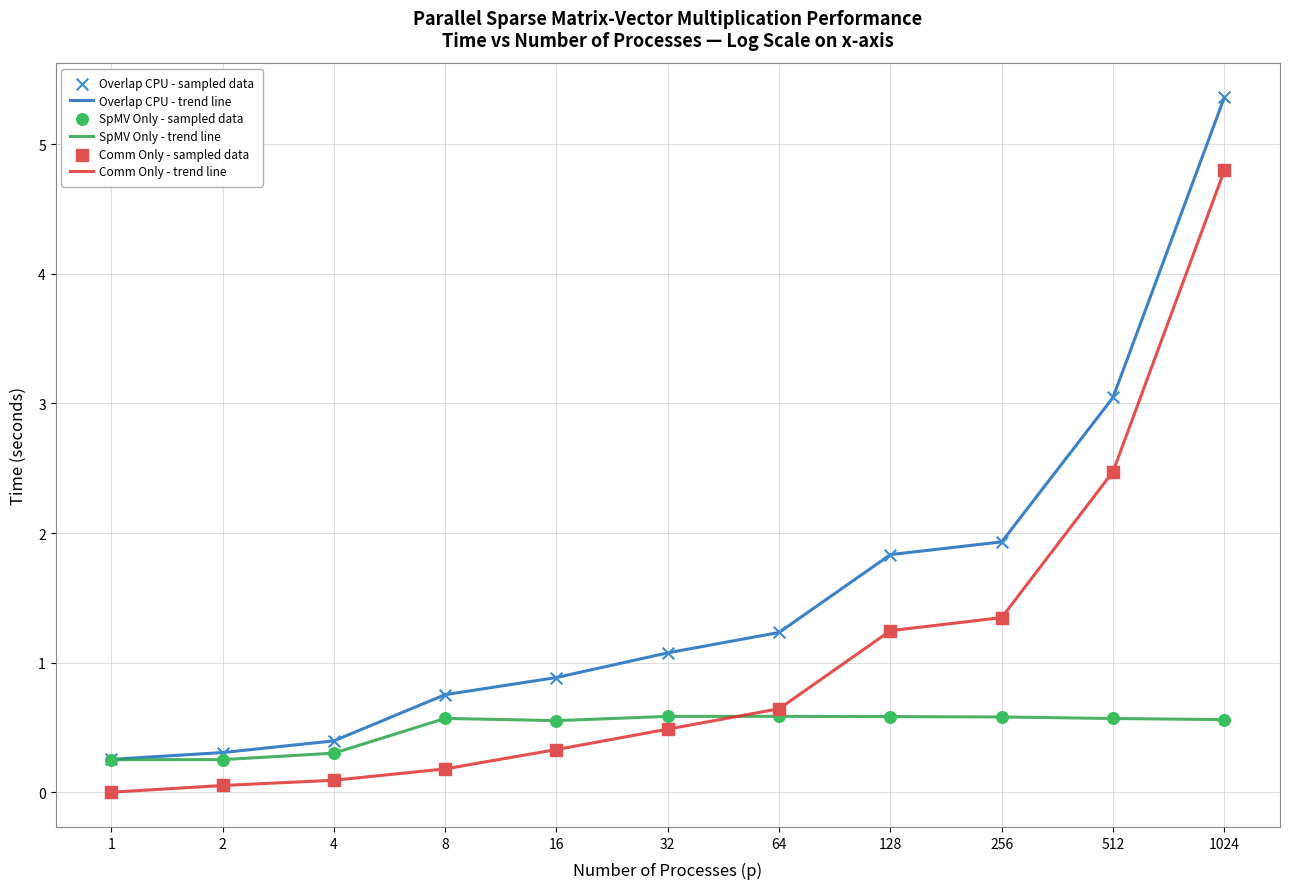

Which series has the largest total across all categories?

Overlap CPU - trend line